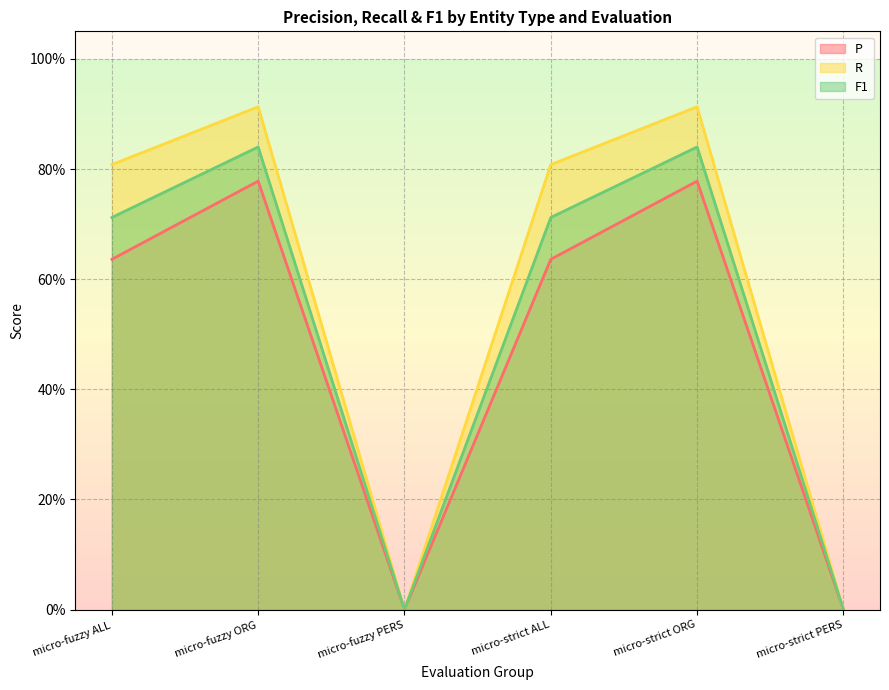

Where is R nearest to the value 0?

micro-fuzzy PERS